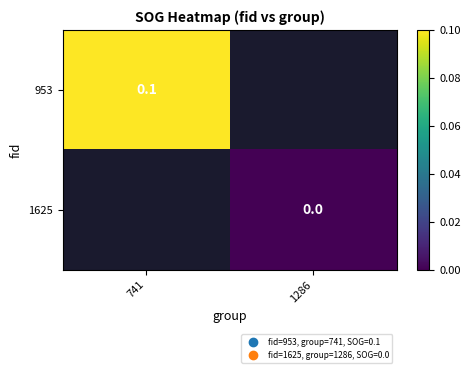

The value of 953 at 741 is 0.2. True or false?

False